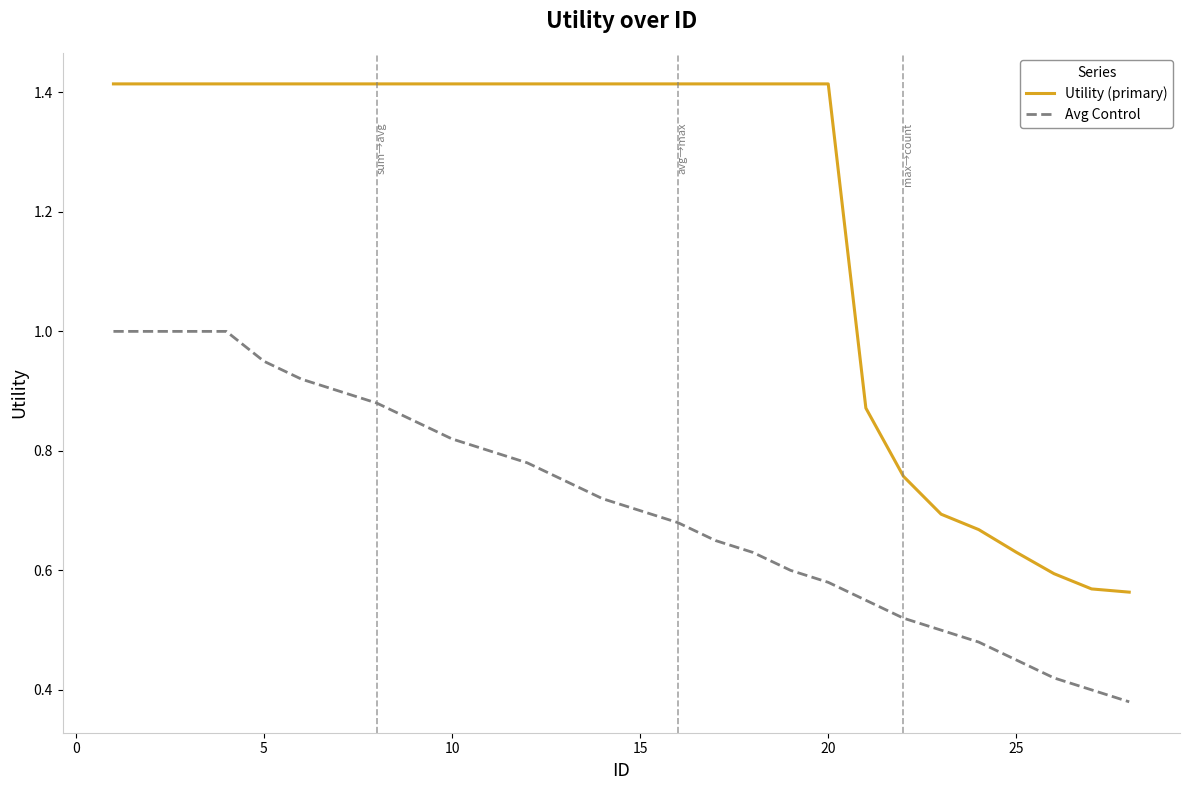

Rank the series by their average value, from lowest to highest.

Avg Control, Utility (primary)